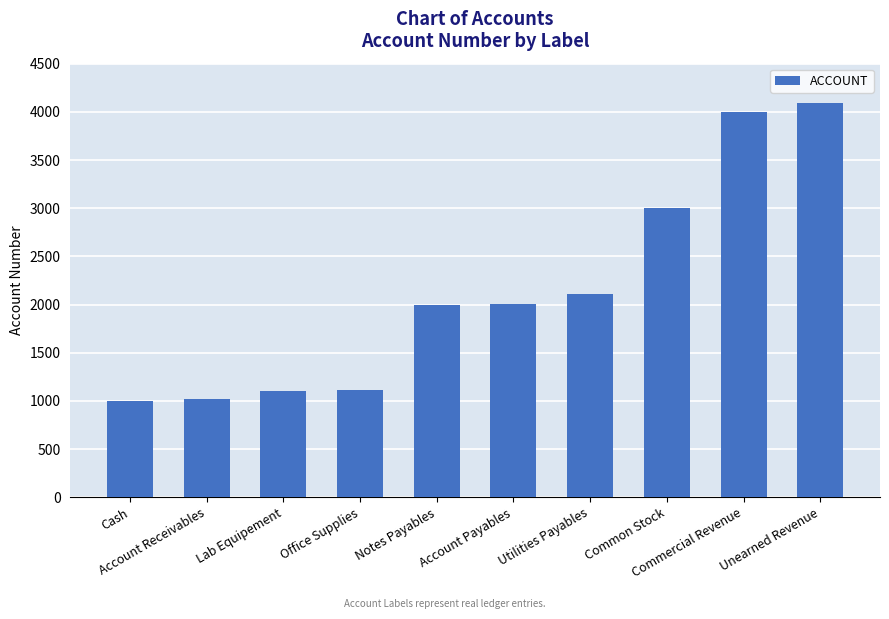

What is the value of the 7th bar from the left?

2110